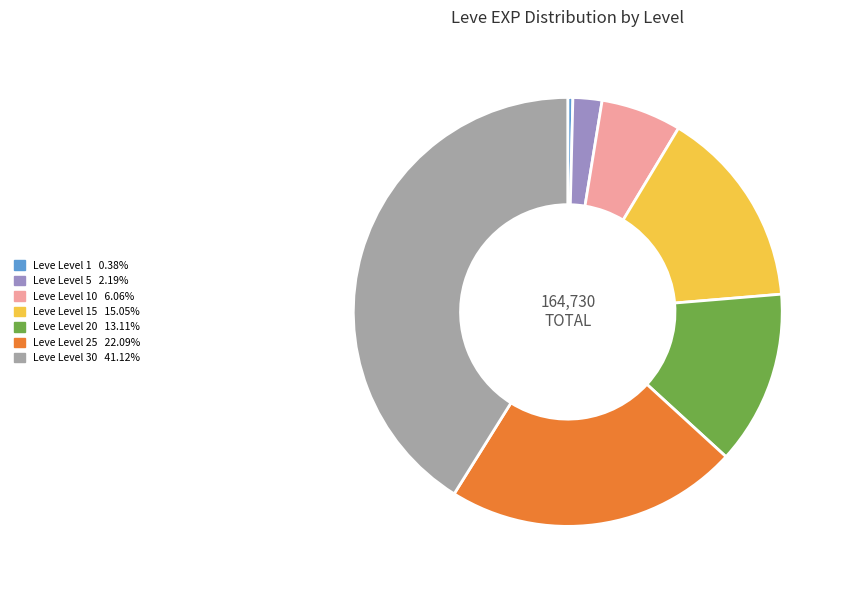

Is there any slice that represents more than half of the pie?

No